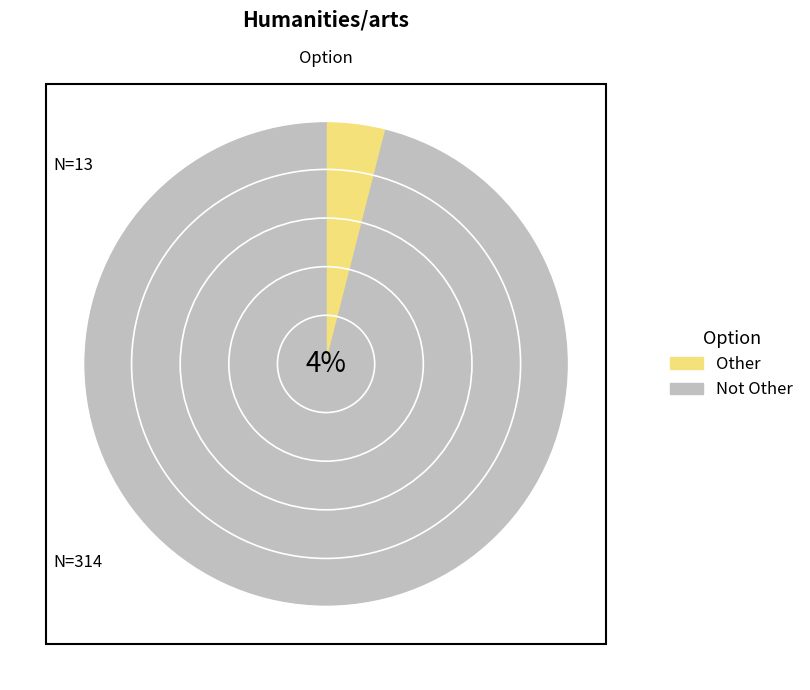

Does Other represent more than half of the total?

No